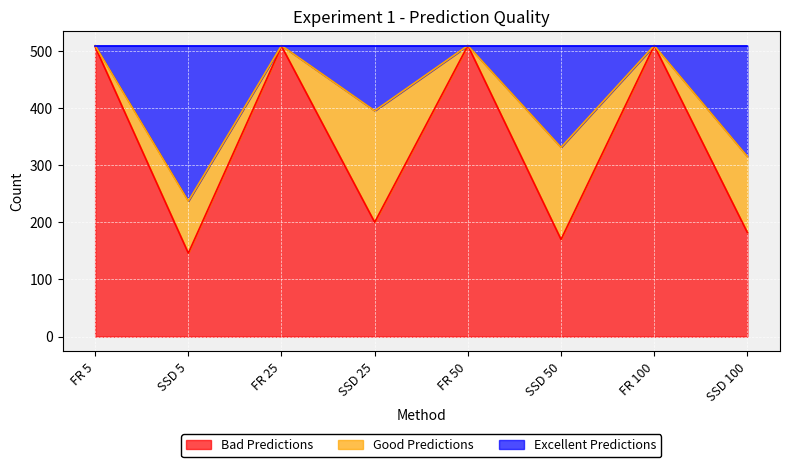

What is the lowest value of the Bad Predictions series?

146